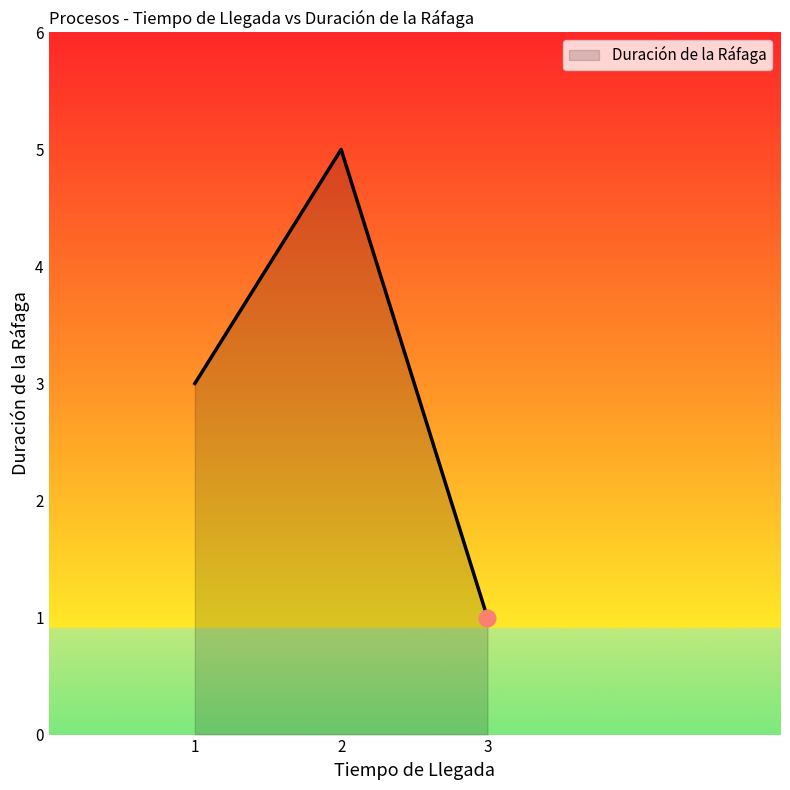

How many lines are shown in the chart?

1